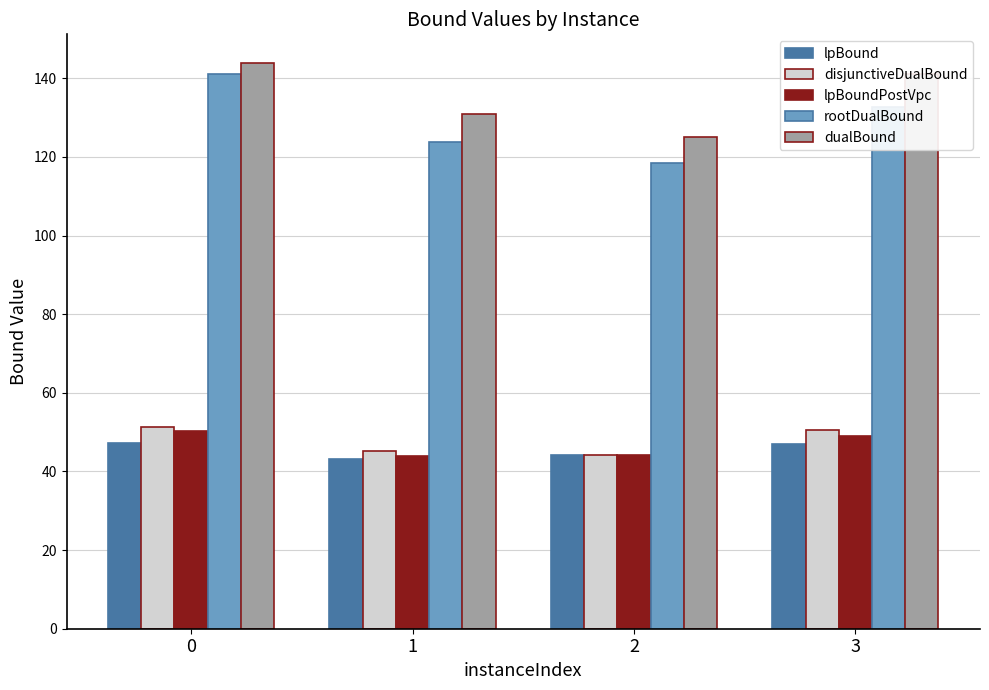

How many groups of bars are there?

4